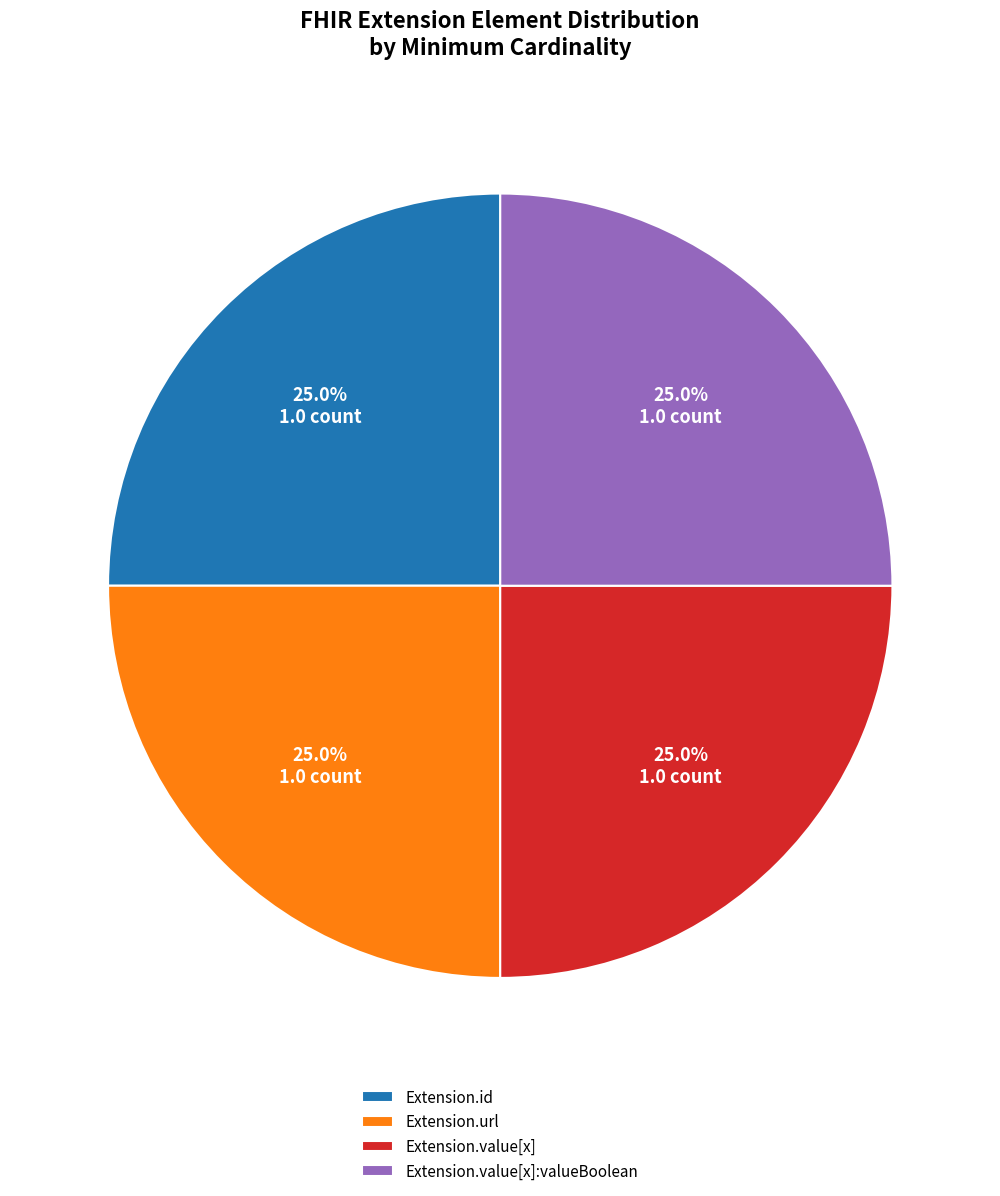

Does Extension.value[x]:valueBoolean account for over 50% of the chart?

No